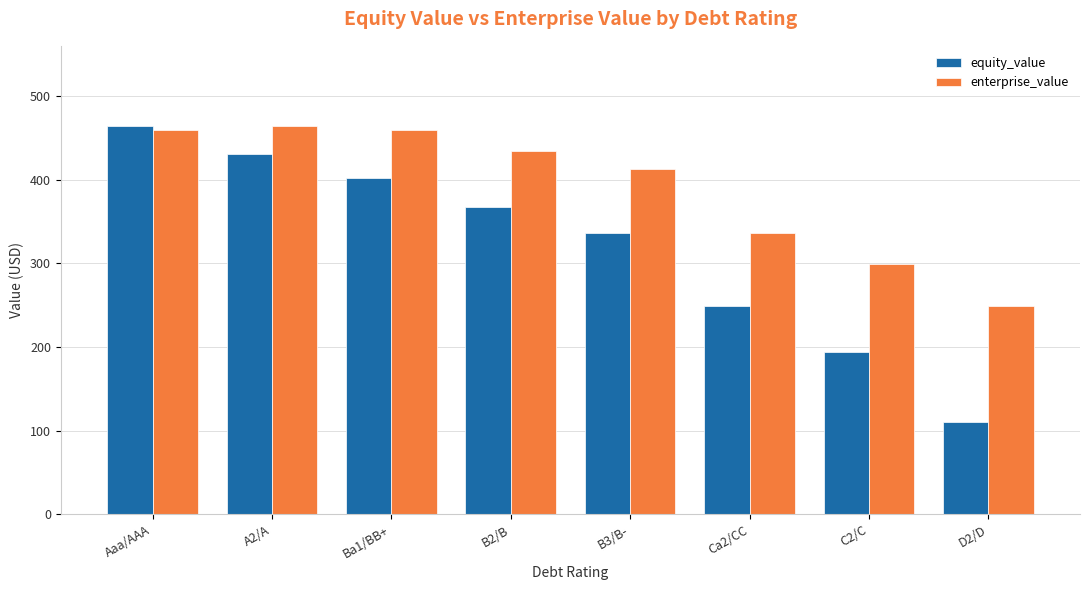

What is the maximum value shown in the chart?

464.5